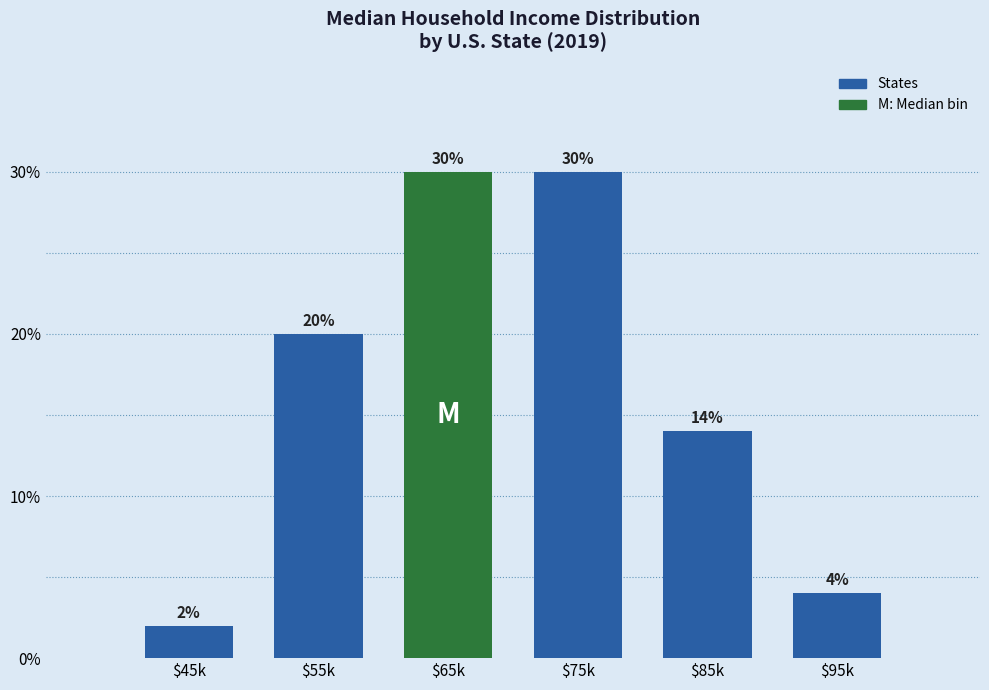

Reading left to right, what are all the values shown in this chart?

2.0	20.0	30.0	30.0	14.0	4.0